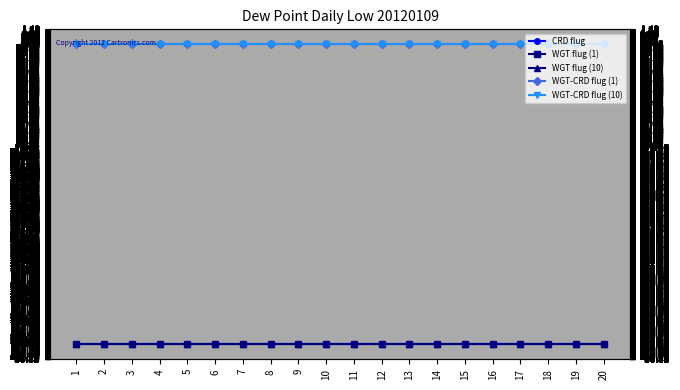

Where is WGT flug (10) nearest to the value -28?

1